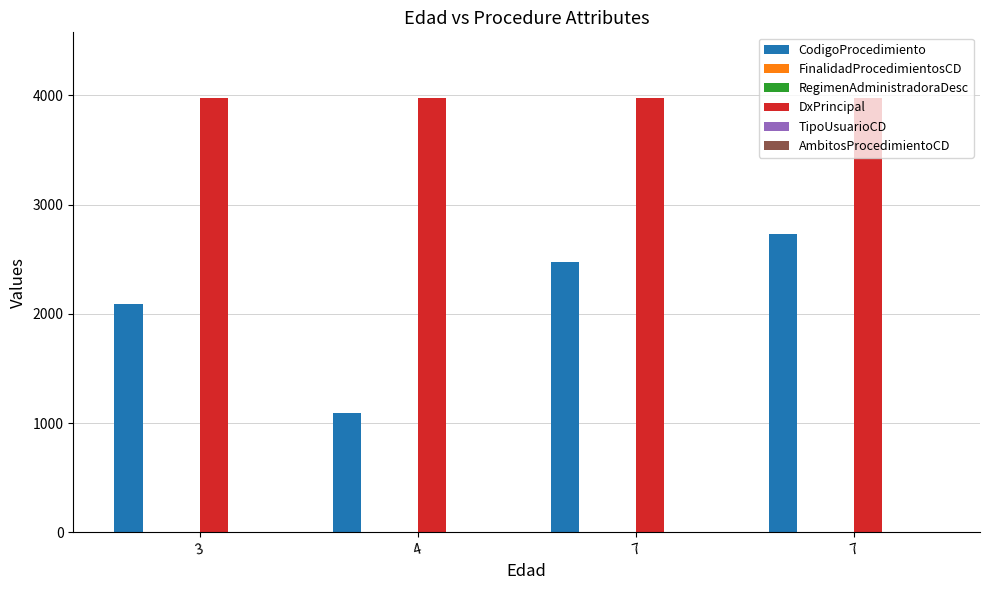

What is the value of the FinalidadProcedimientosCD bar at the 4th from the left?

1